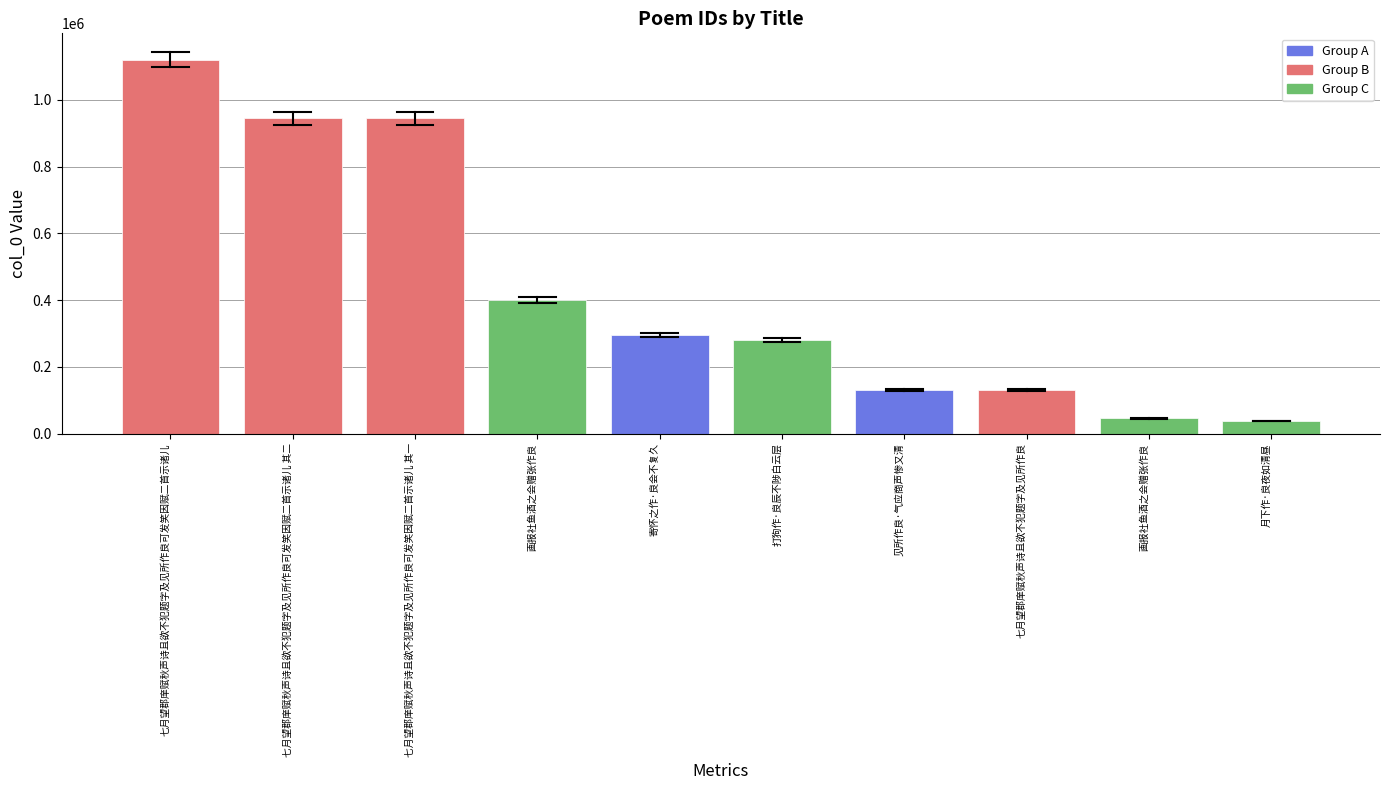

What is the label of the 5th bar from the left?

寄怀之作·良会不复久